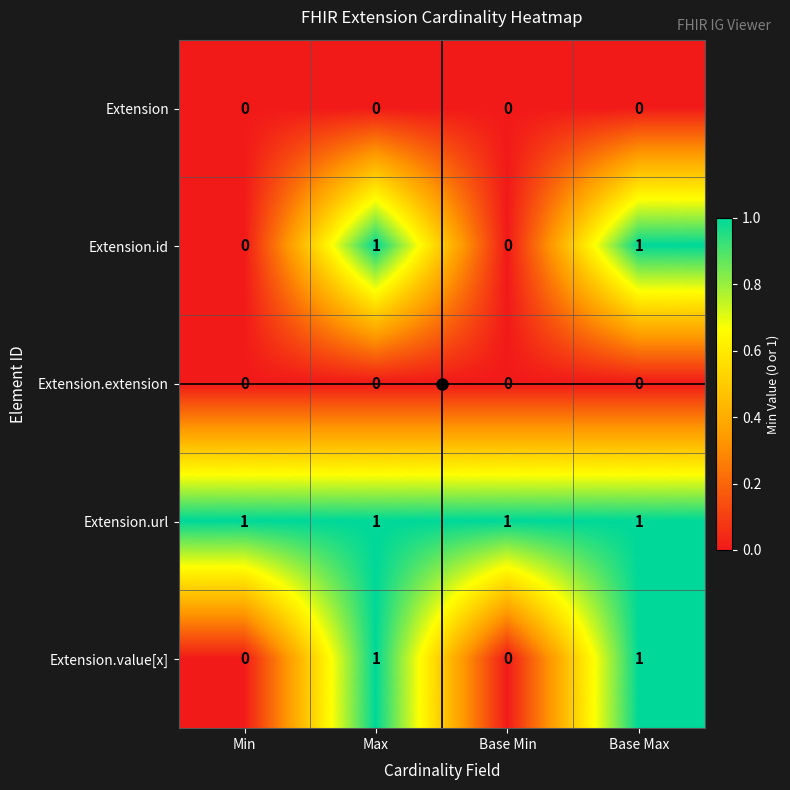

The Extension.url series shows 0 at Max. True or false?

False